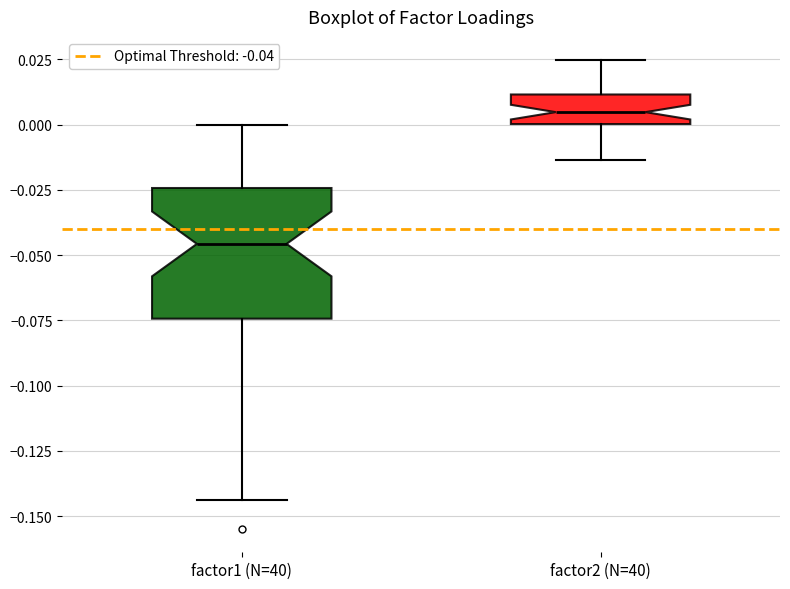

Which box's median line is the highest?

factor2 (N=40)